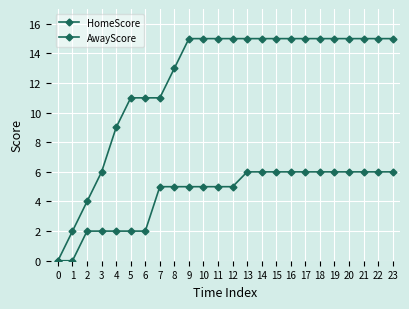

The AwayScore series shows 0 at 0. True or false?

True